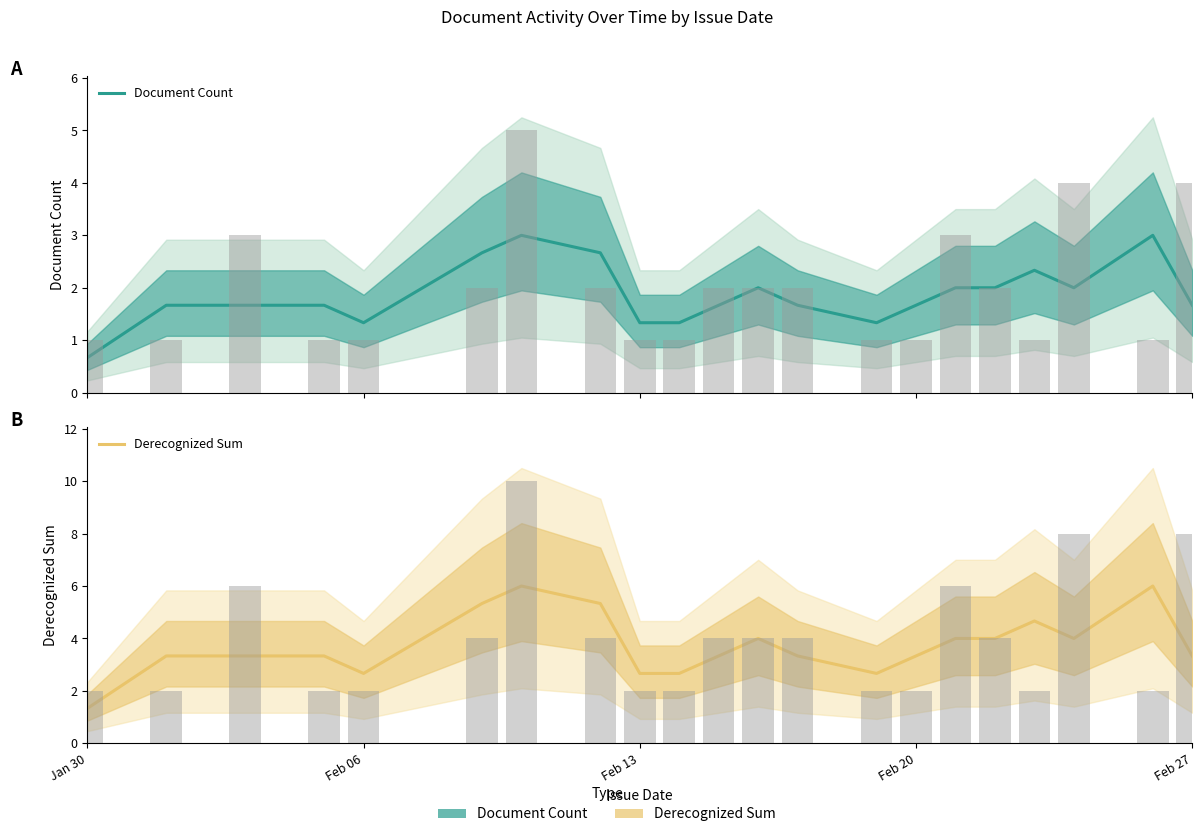

Rank the series by their maximum value, from lowest to highest.

Document Count, Derecognized Sum